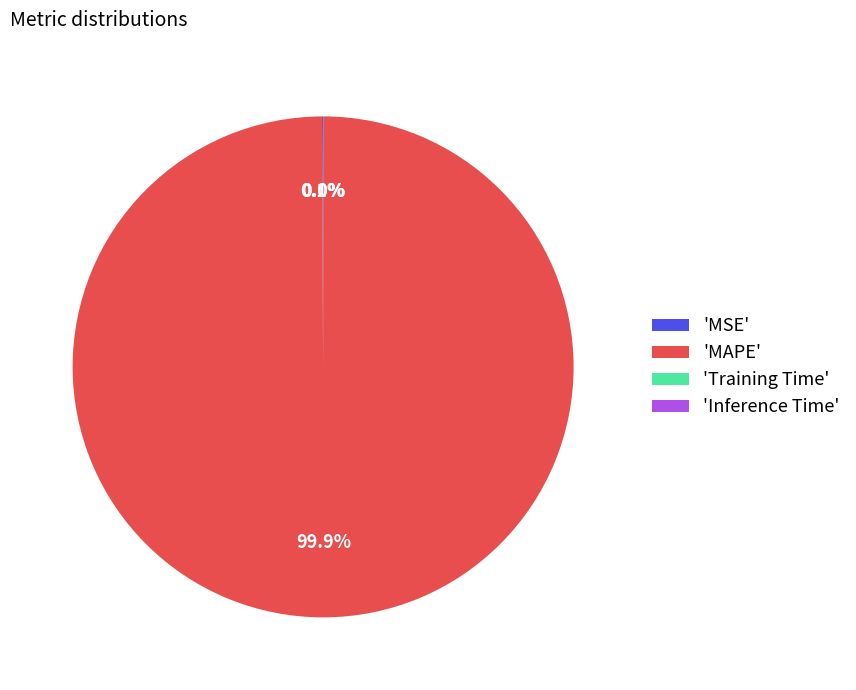

What is the largest slice in the pie chart?

'MAPE'